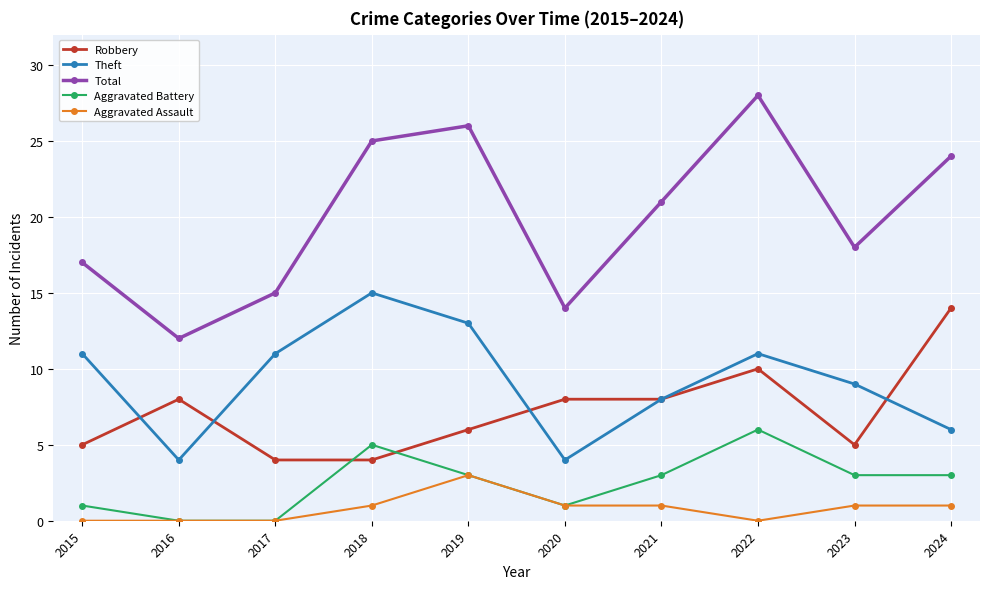

What is the value of the Total point at the 10th from the left?

24